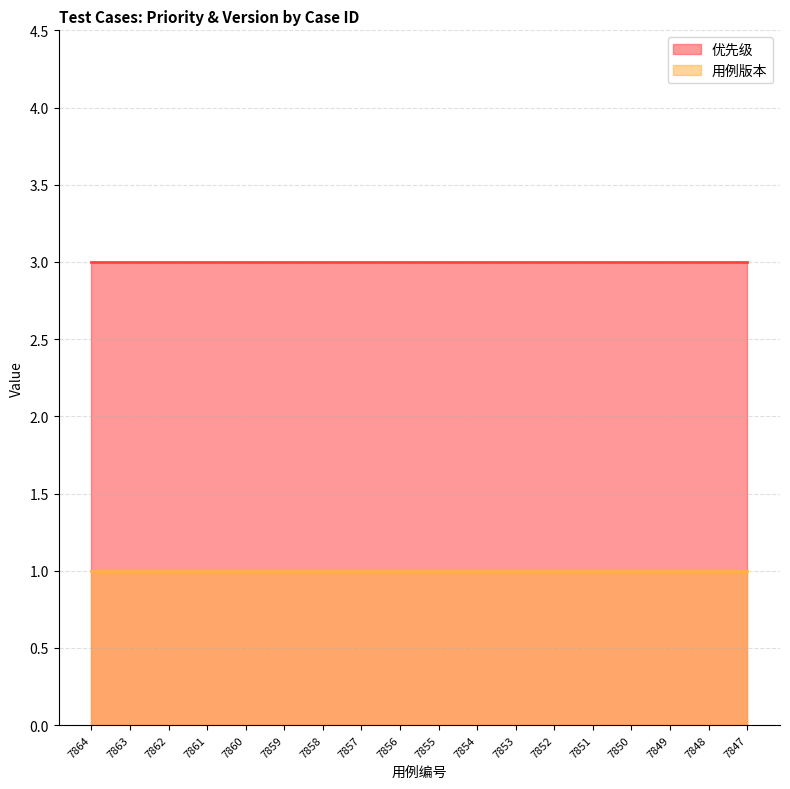

How many distinct data groups are displayed?

2